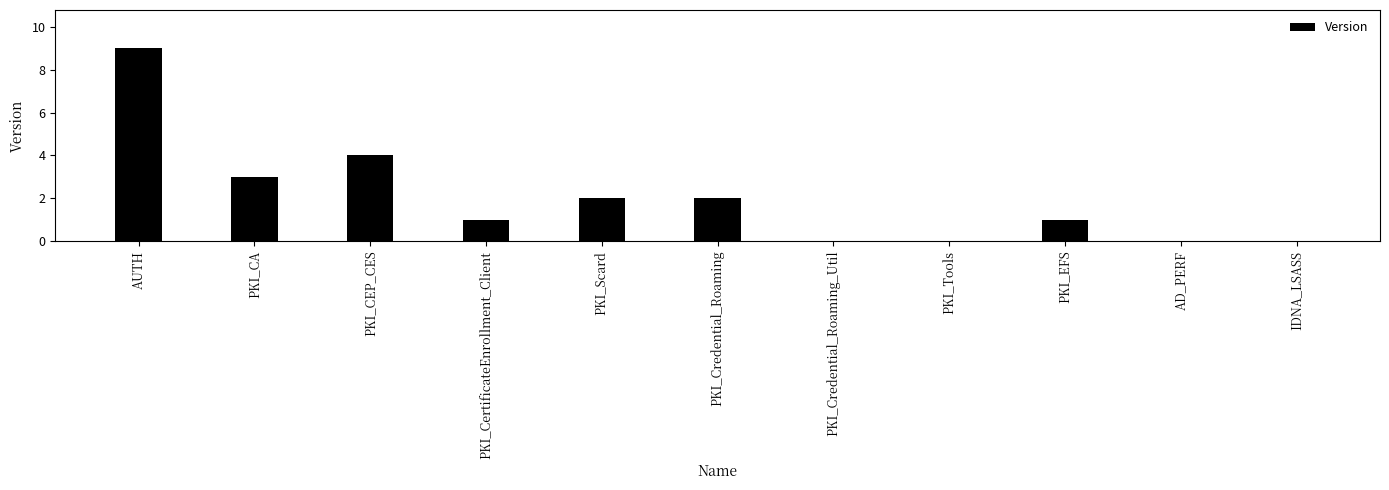

Read the value at PKI_CA.

3